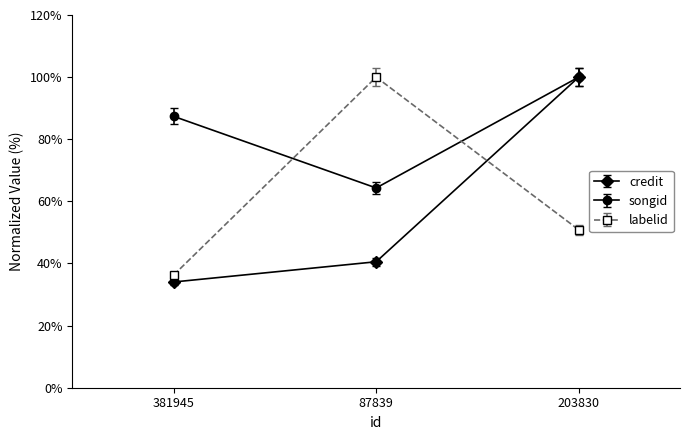

What is the highest value of the labelid series?

100.0